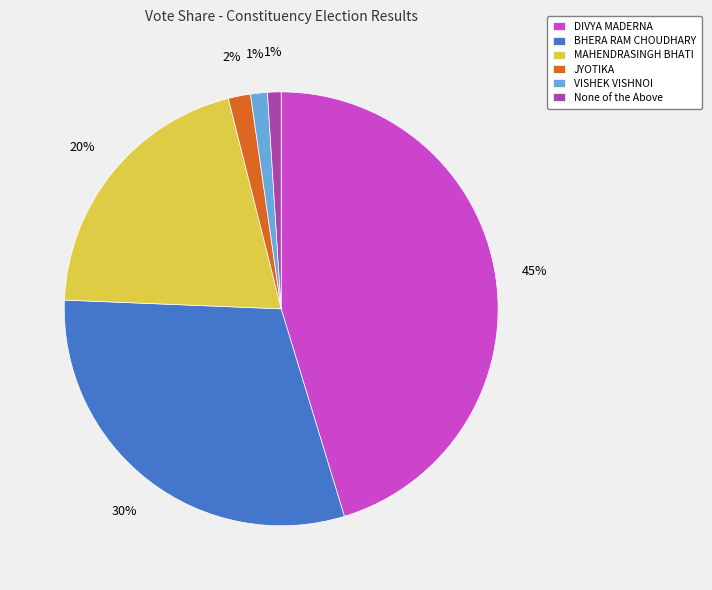

The MAHENDRASINGH BHATI slice represents 14% of the pie. True or false?

False